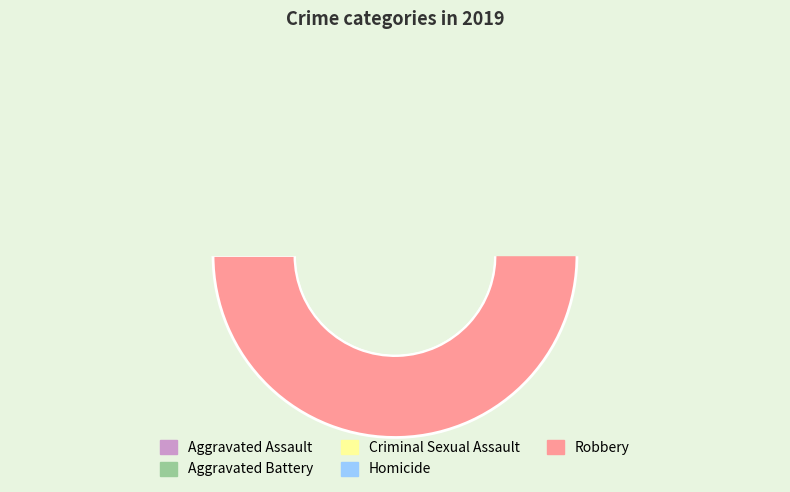

Does any single category account for the majority?

Yes